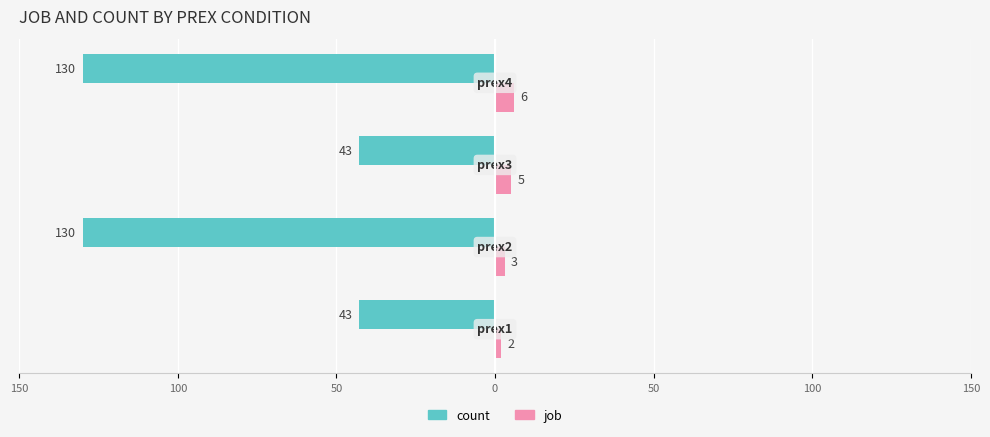

Reading right to left, what are all the values shown in this chart?

count: -130	-43	-130	-43
job: 6	5	3	2